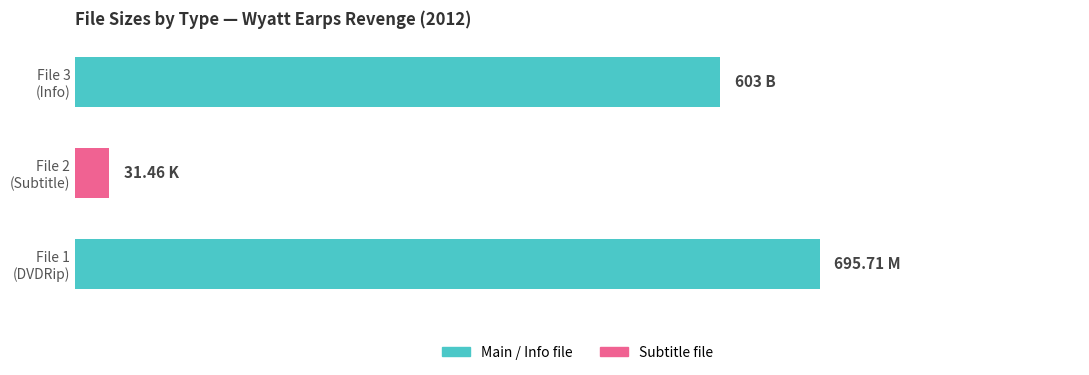

Does the chart contain stacked bars?

No